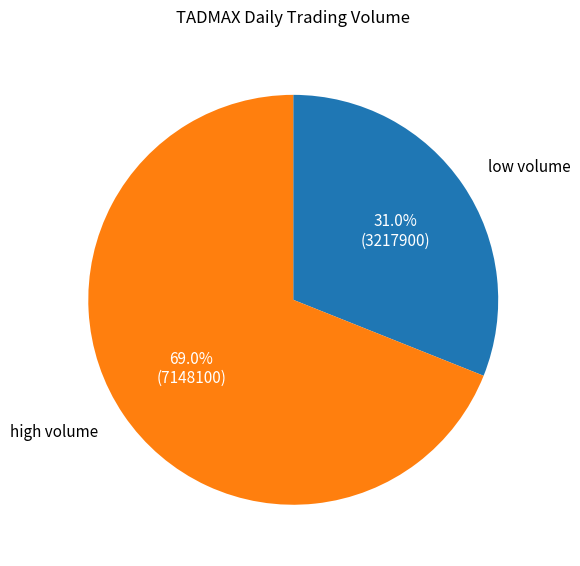

Is there a majority slice in this chart?

Yes